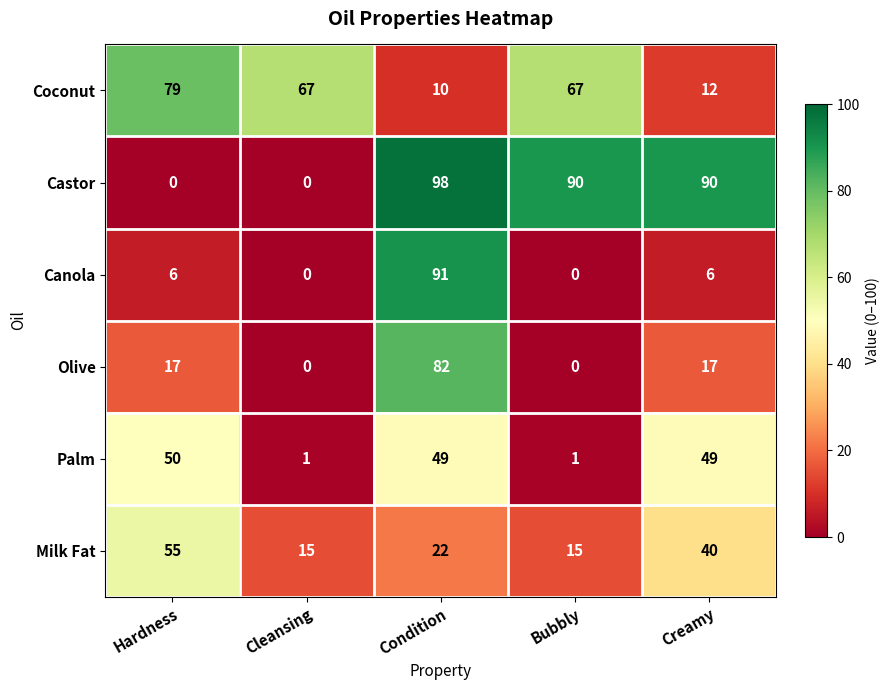

The Castor series shows 23 at Bubbly. True or false?

False